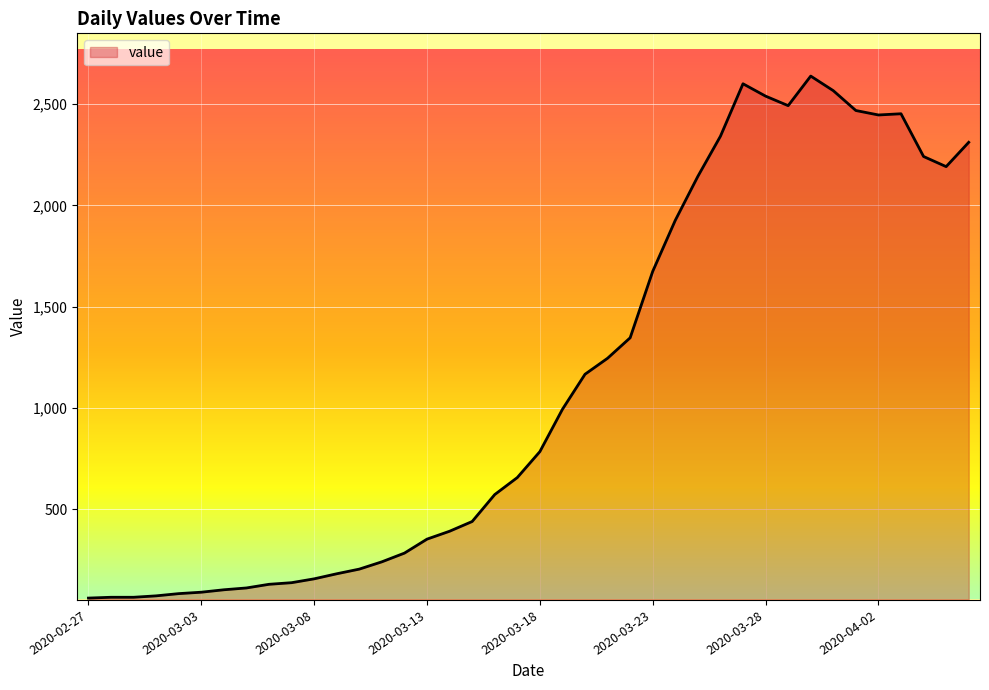

What is the greatest value displayed?

2638